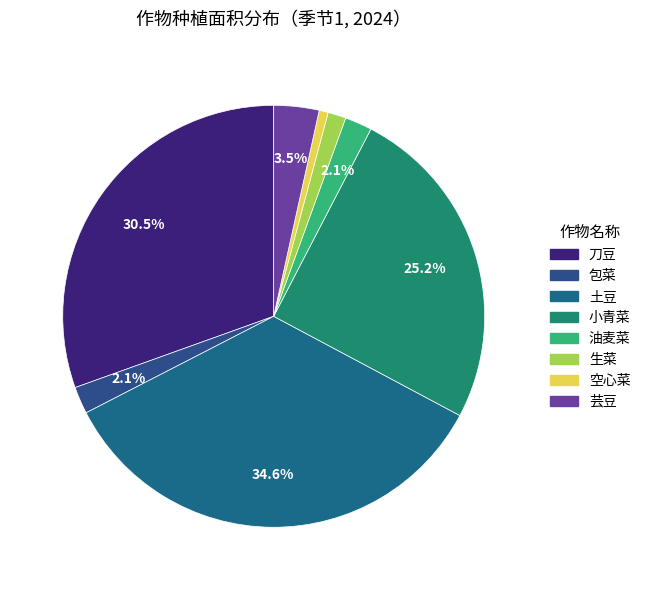

Does 空心菜 represent more than half of the total?

No